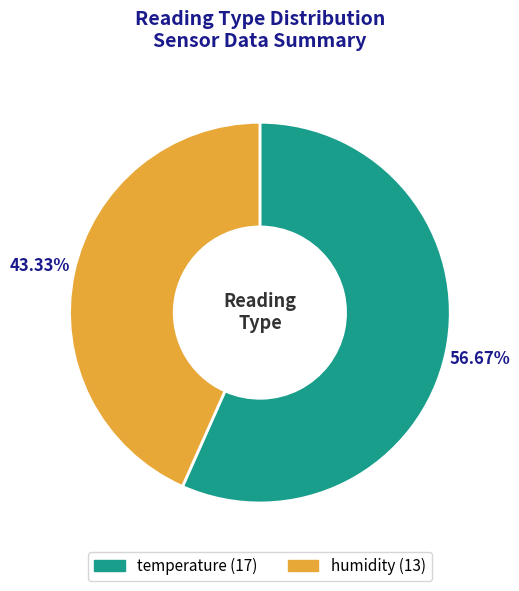

To the nearest percent, what percentage of the pie is temperature?

57%